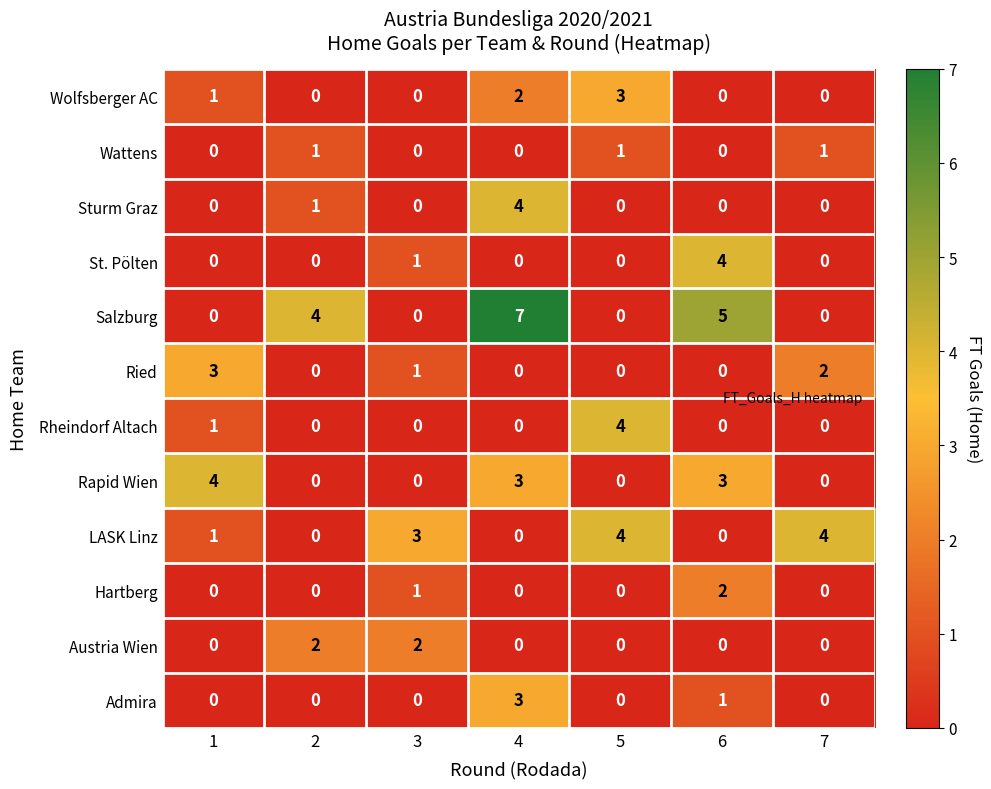

The value of LASK Linz at 5 is 4. True or false?

True